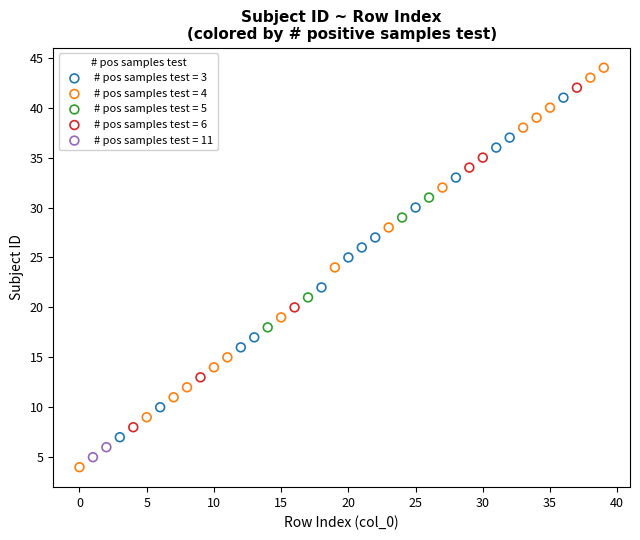

What are all the series names shown in the legend?

# pos samples test = 3, # pos samples test = 4, # pos samples test = 5, # pos samples test = 6, # pos samples test = 11